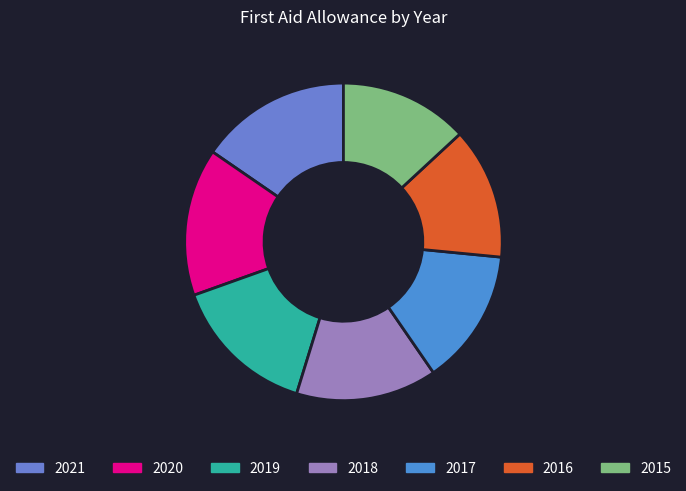

To the nearest percent, what is the combined percentage of 2021 and 2020?

30%